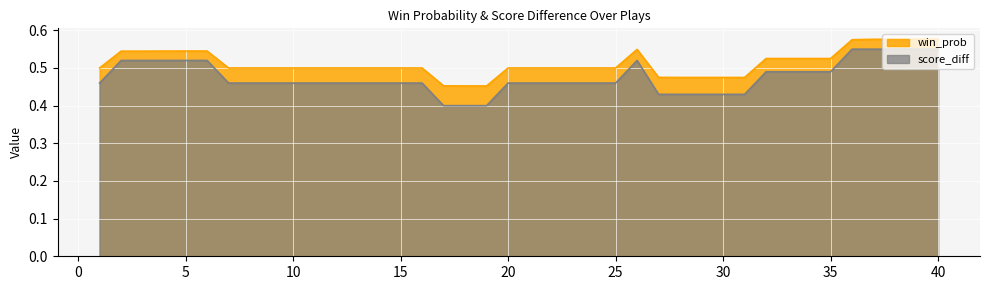

The value of score_diff at 25 is 0.5. True or false?

True